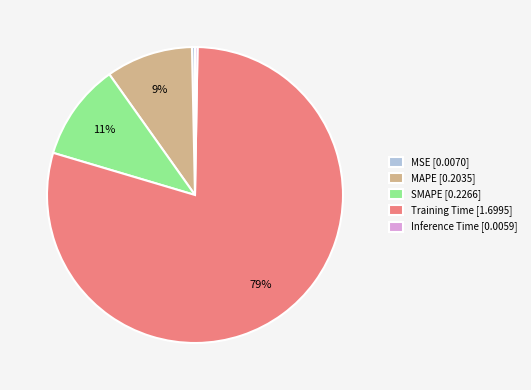

To the nearest percent, what is the difference between the Training Time [1.6995] and SMAPE [0.2266] slice percentages?

69%